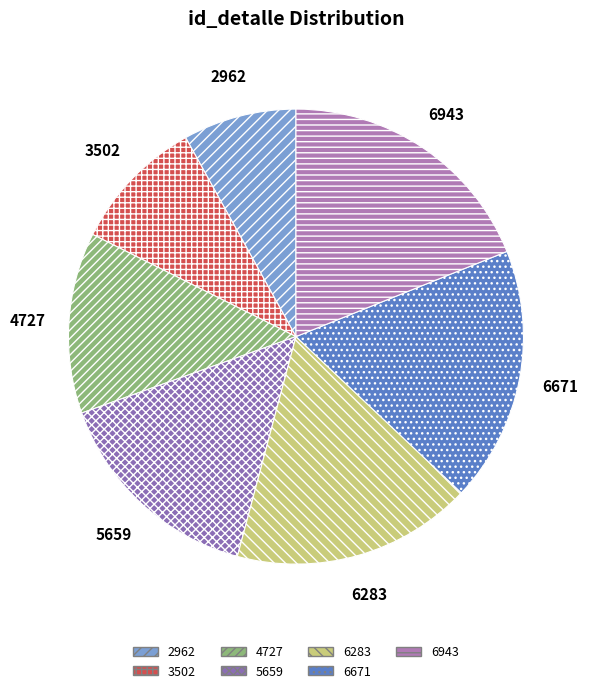

Do 3502 and 5659 together represent more than half of the pie?

No